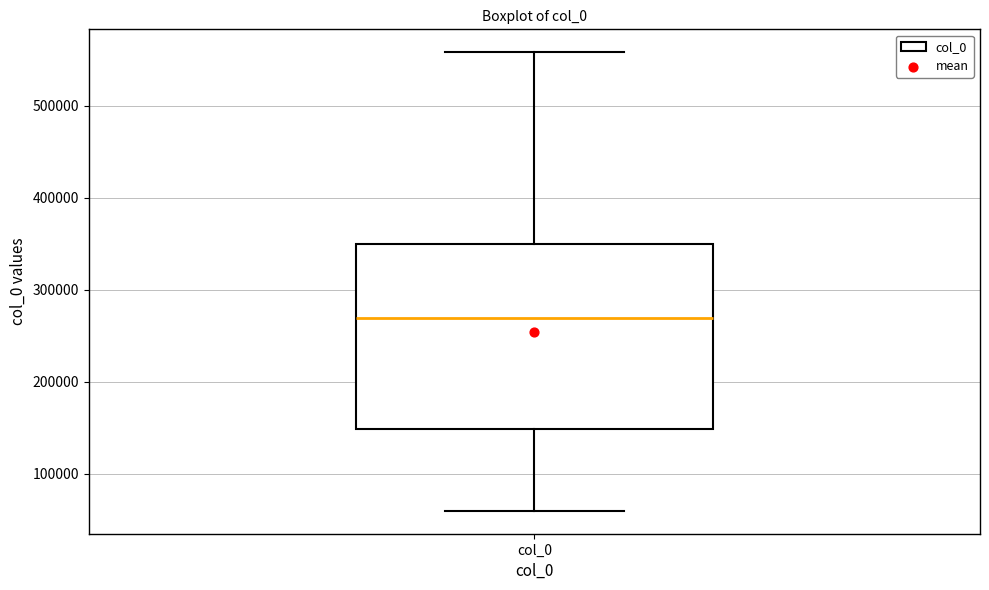

Where is the upper edge of the box for col_0 on the y-axis? The values are not printed on the chart, so give them approximately, as read against the axis.

350000